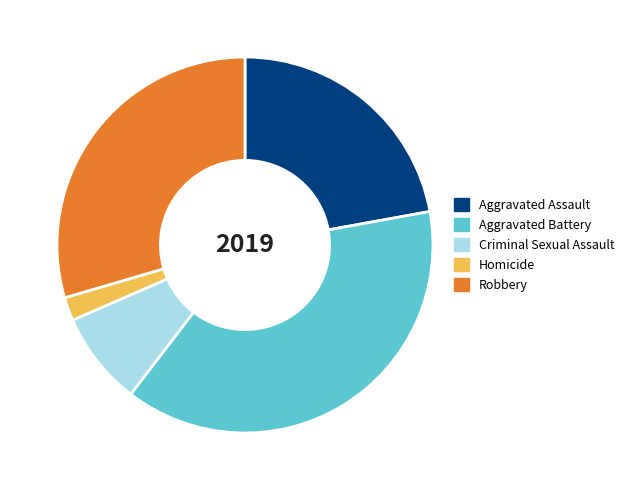

Count the number of slices in the pie.

5